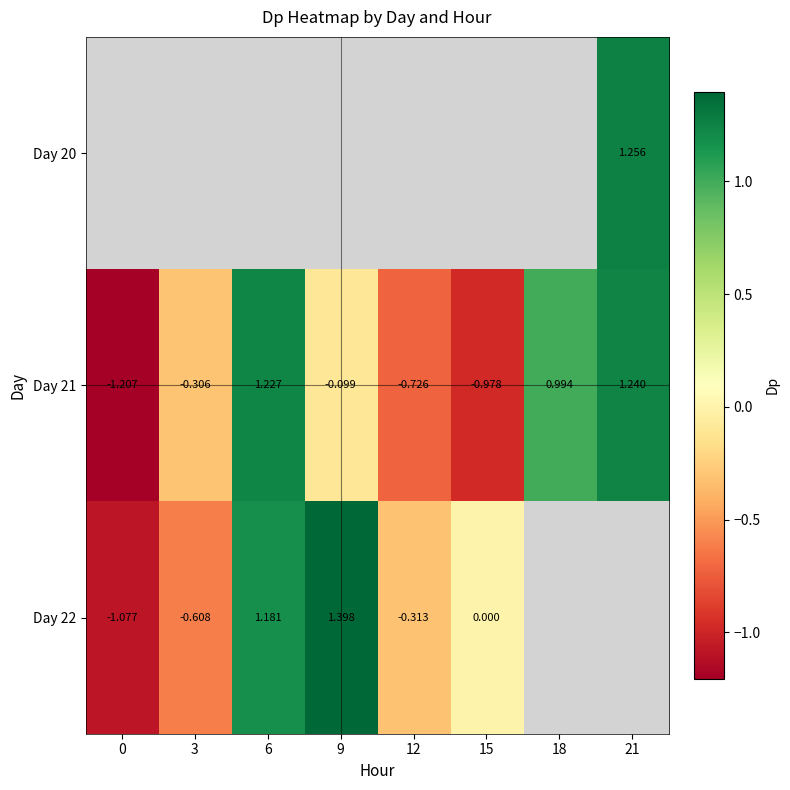

Where does the Day 21 series first go above 0?

6